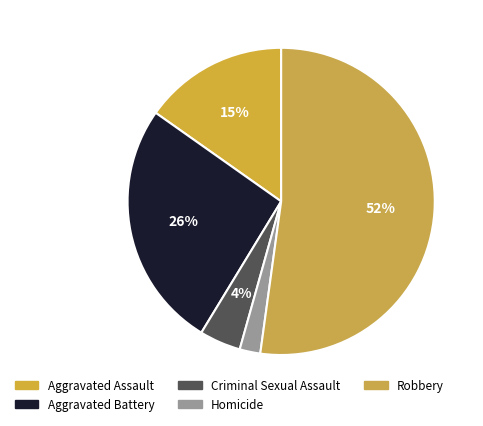

Which category has the smallest portion of the pie?

Homicide